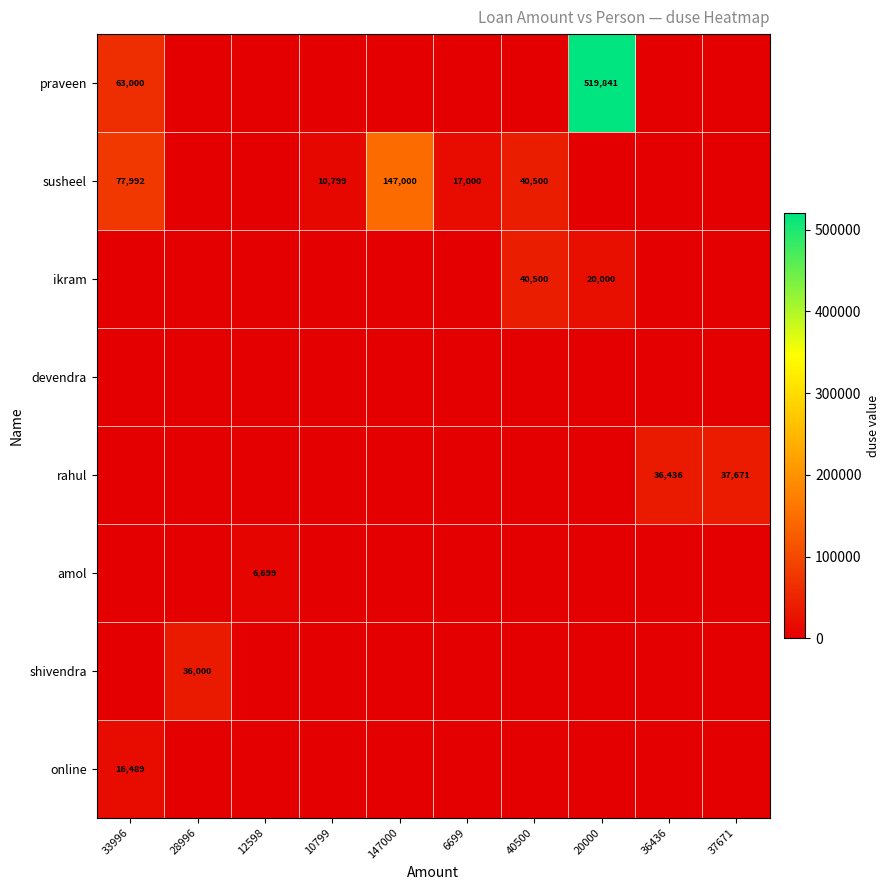

Is it true that susheel equals 17000 at 6699?

True